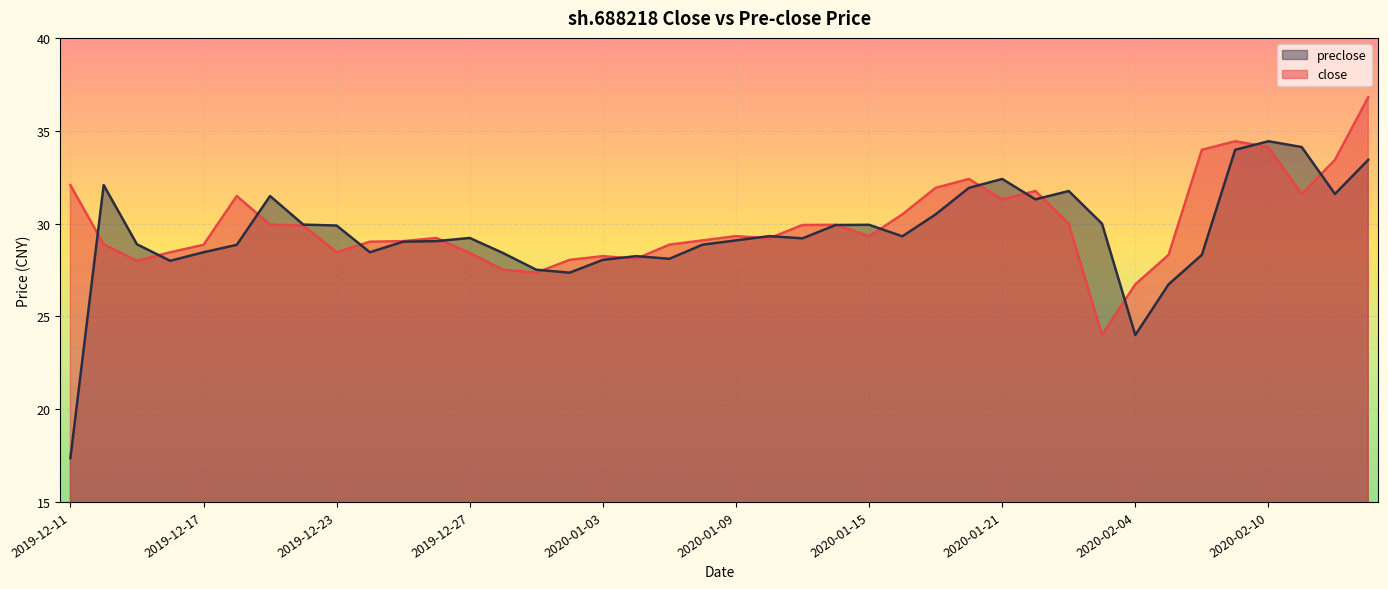

What is the value of the close point at the 40th from the left?

36.8